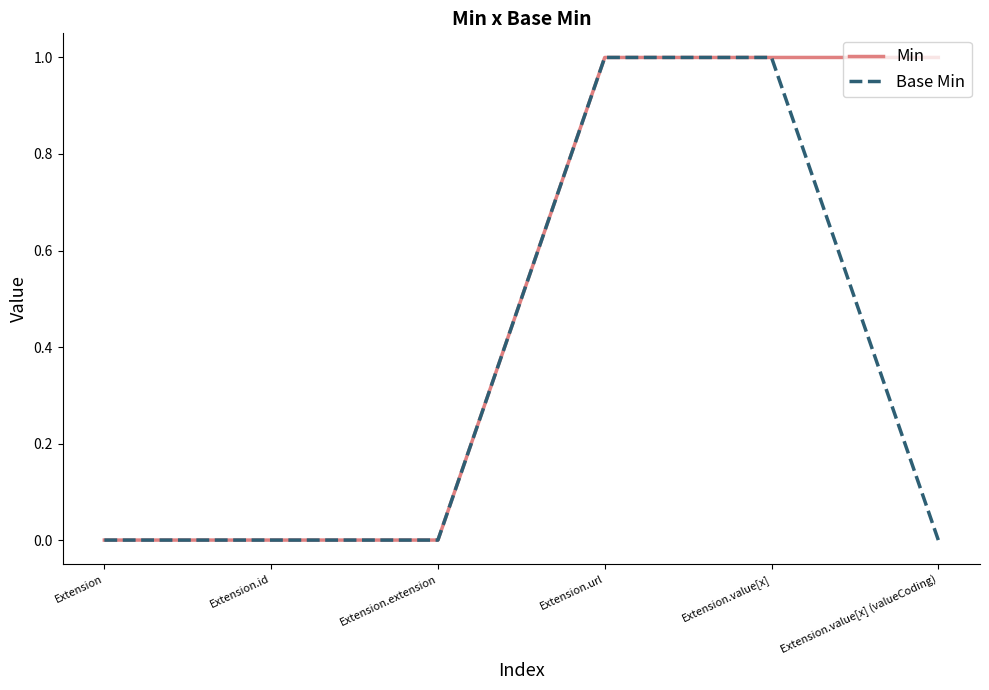

Count the Base Min values in the range 0 to 1.

6